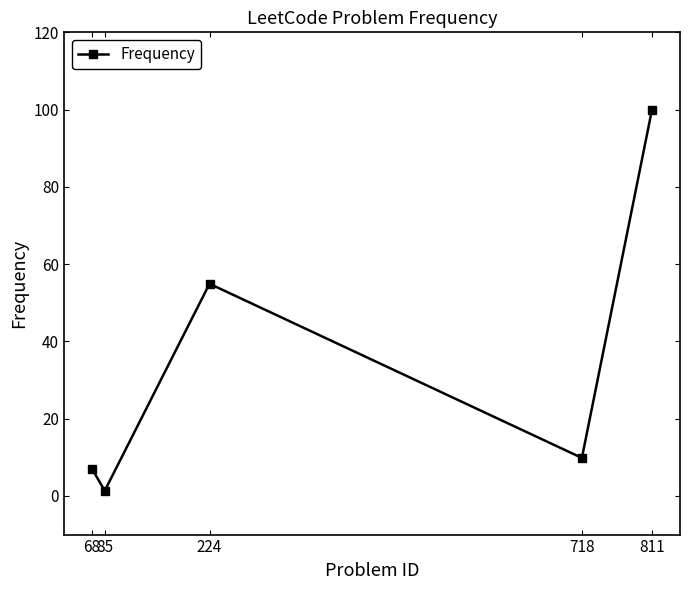

What is the sum of all values?

173.2